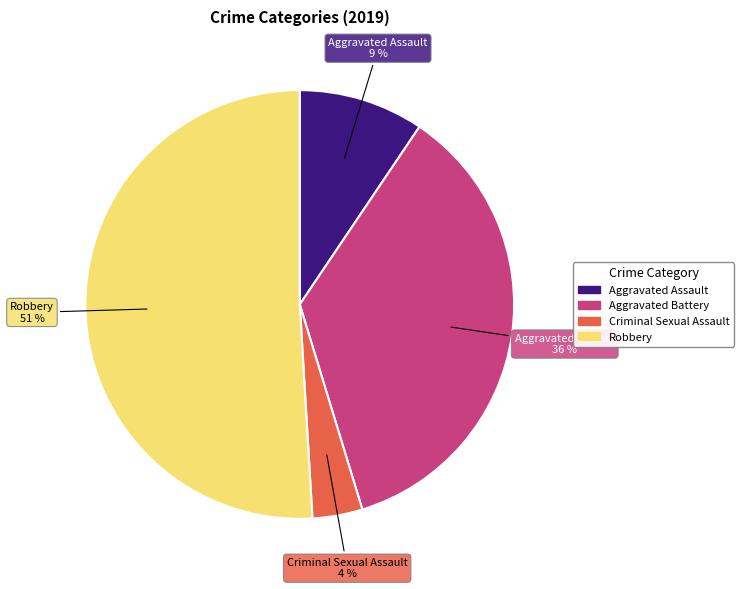

Is there a majority slice in this chart?

Yes